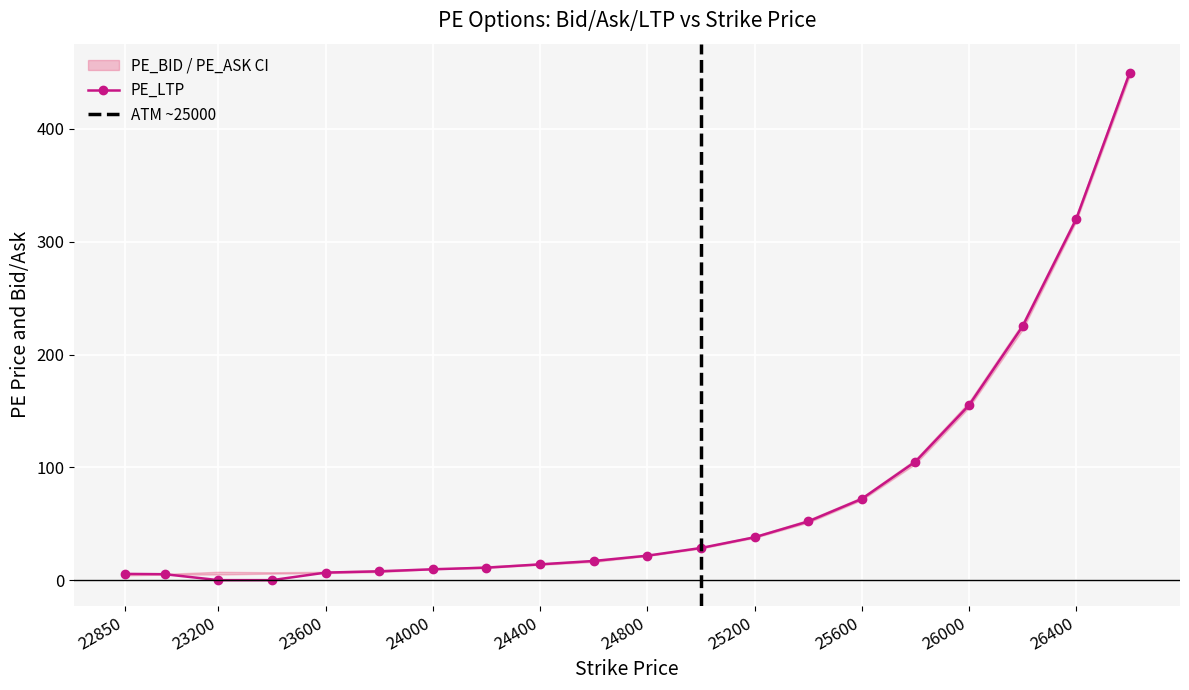

List the series in order of their peak value, lowest first.

PE_BID, PE_LTP, PE_ASK